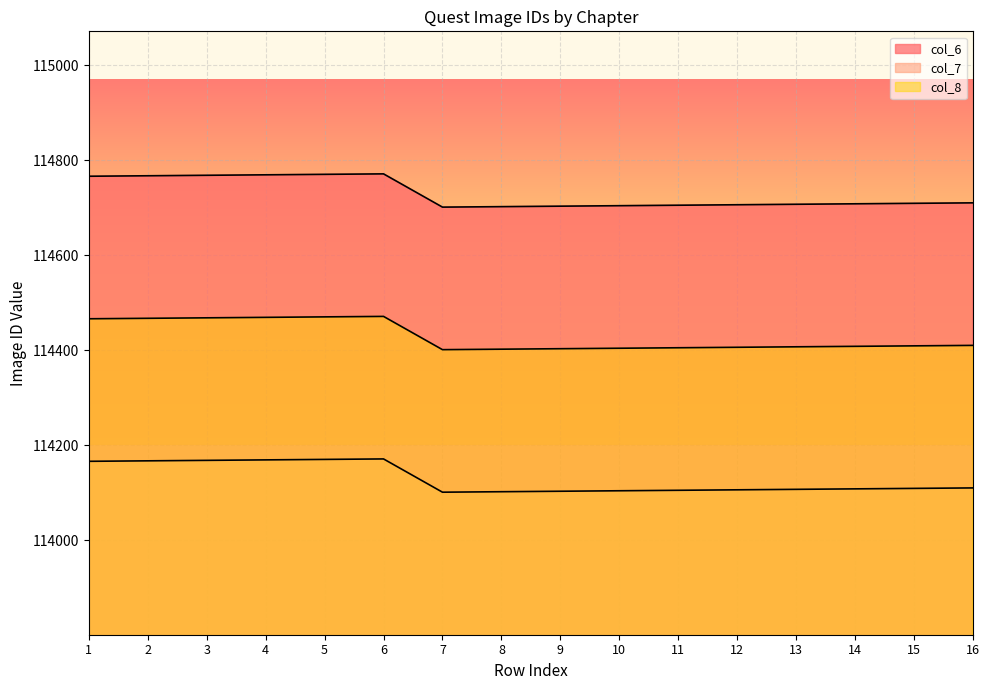

True or false: col_6 and col_7 intersect in this chart.

False